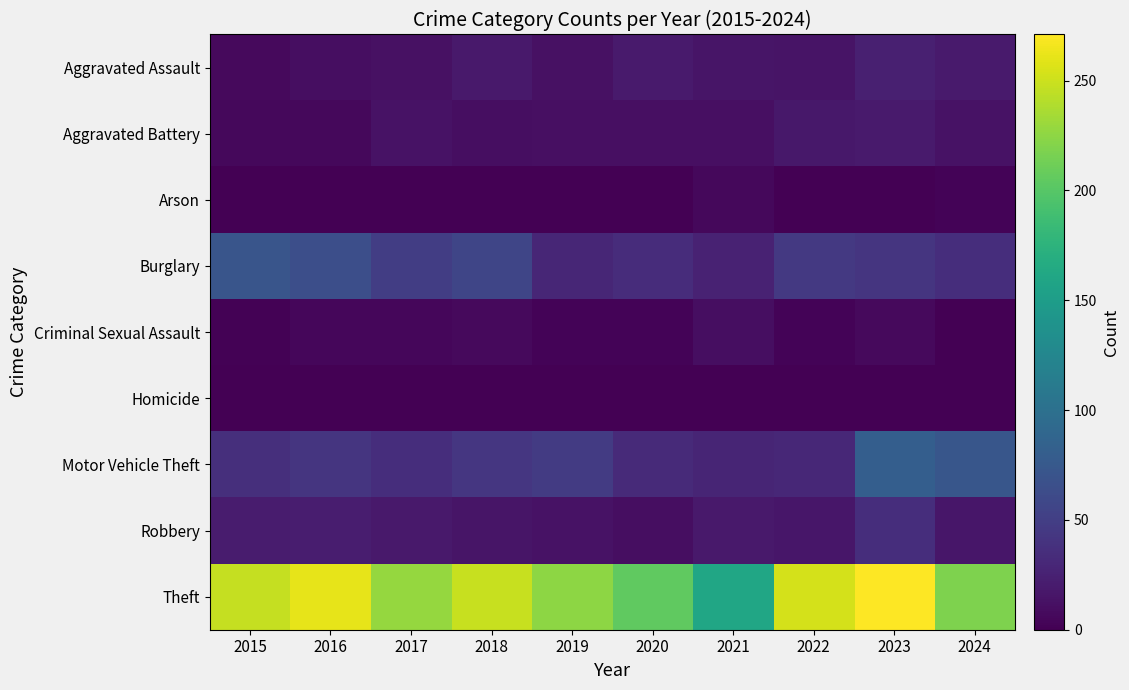

Reading right to left, extract all data points from this chart.

Aggravated Assault: 2024=20	2023=24	2022=14	2021=15	2020=20	2019=12	2018=19	2017=12	2016=10	2015=7
Aggravated Battery: 2024=13	2023=20	2022=17	2021=11	2020=11	2019=11	2018=10	2017=13	2016=6	2015=6
Arson: 2024=3	2023=1	2022=0	2021=6	2020=0	2019=1	2018=0	2017=1	2016=0	2015=1
Burglary: 2024=35	2023=42	2022=45	2021=26	2020=34	2019=29	2018=57	2017=49	2016=65	2015=71
Criminal Sexual Assault: 2024=0	2023=7	2022=3	2021=10	2020=3	2019=3	2018=7	2017=5	2016=5	2015=2
Homicide: 2024=1	2023=0	2022=1	2021=0	2020=0	2019=0	2018=1	2017=1	2016=0	2015=1
Motor Vehicle Theft: 2024=73	2023=81	2022=30	2021=28	2020=32	2019=47	2018=43	2017=35	2016=42	2015=37
Robbery: 2024=16	2023=35	2022=16	2021=18	2020=10	2019=13	2018=15	2017=18	2016=22	2015=21
Theft: 2024=219	2023=271	2022=254	2021=160	2020=205	2019=225	2018=248	2017=228	2016=261	2015=247